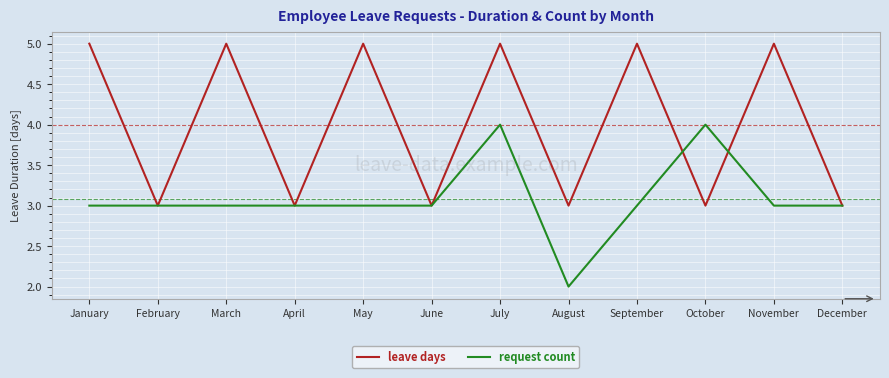

List the series in order of their overall mean, lowest first.

request count, leave days